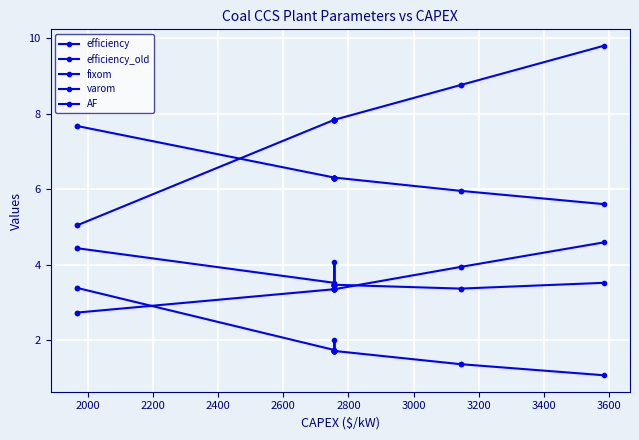

True or false: fixom and efficiency_old intersect in this chart.

False